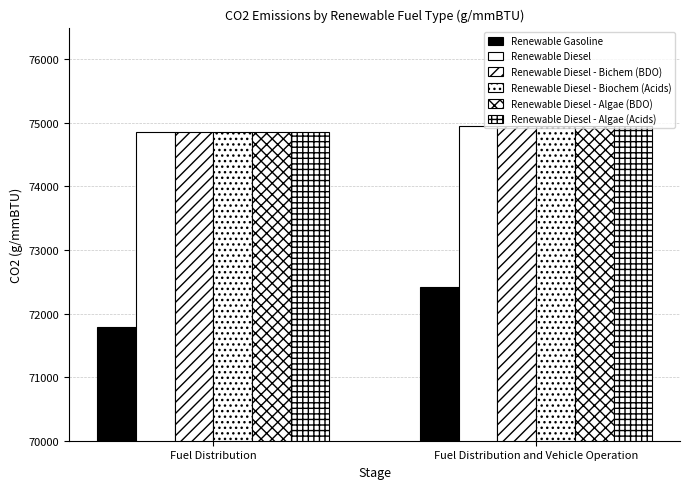

How many bars are there in each group?

6